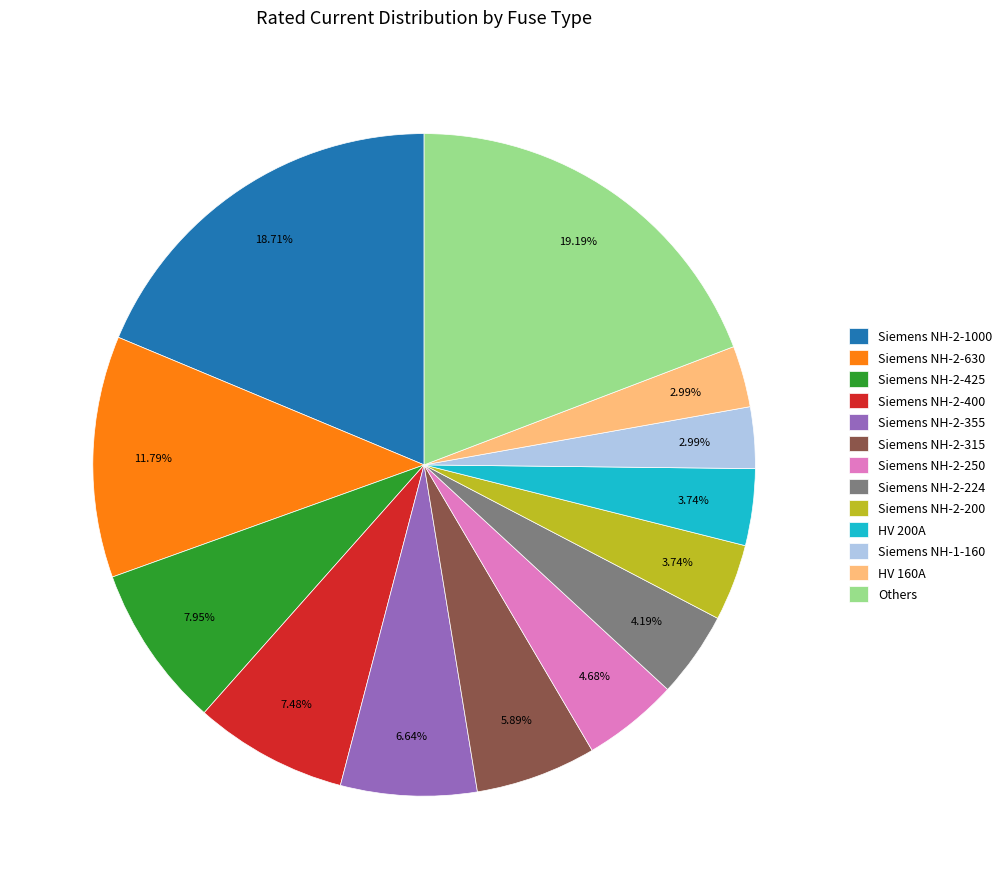

Combined, do Siemens NH-2-1000 and Siemens NH-2-250 account for over 50%?

No